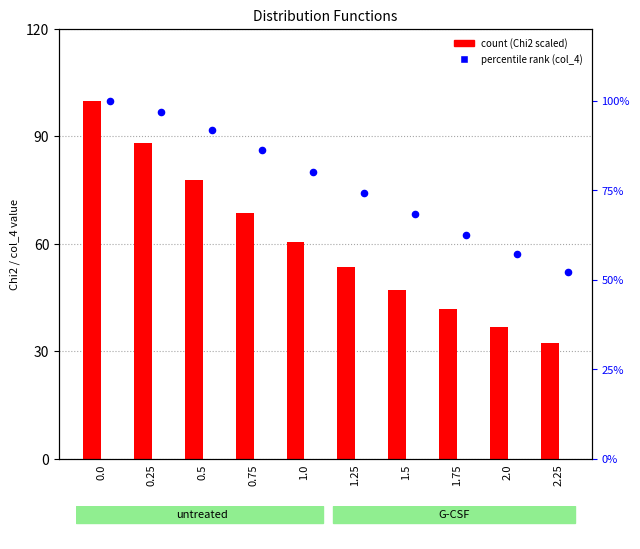

Which series contains the highest Y value?

Chi2